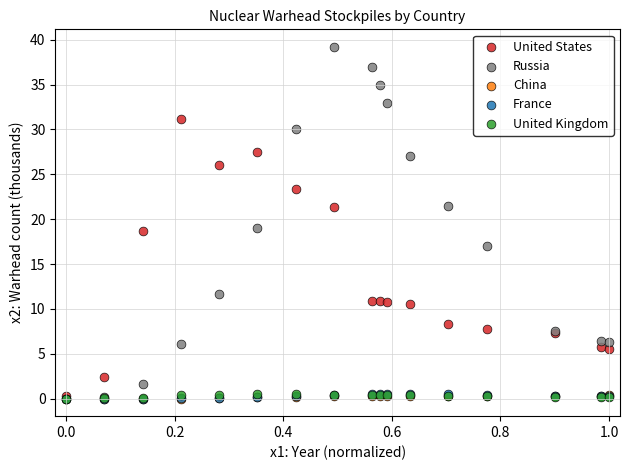

What are all the series names shown in the legend?

United States, Russia, China, France, United Kingdom